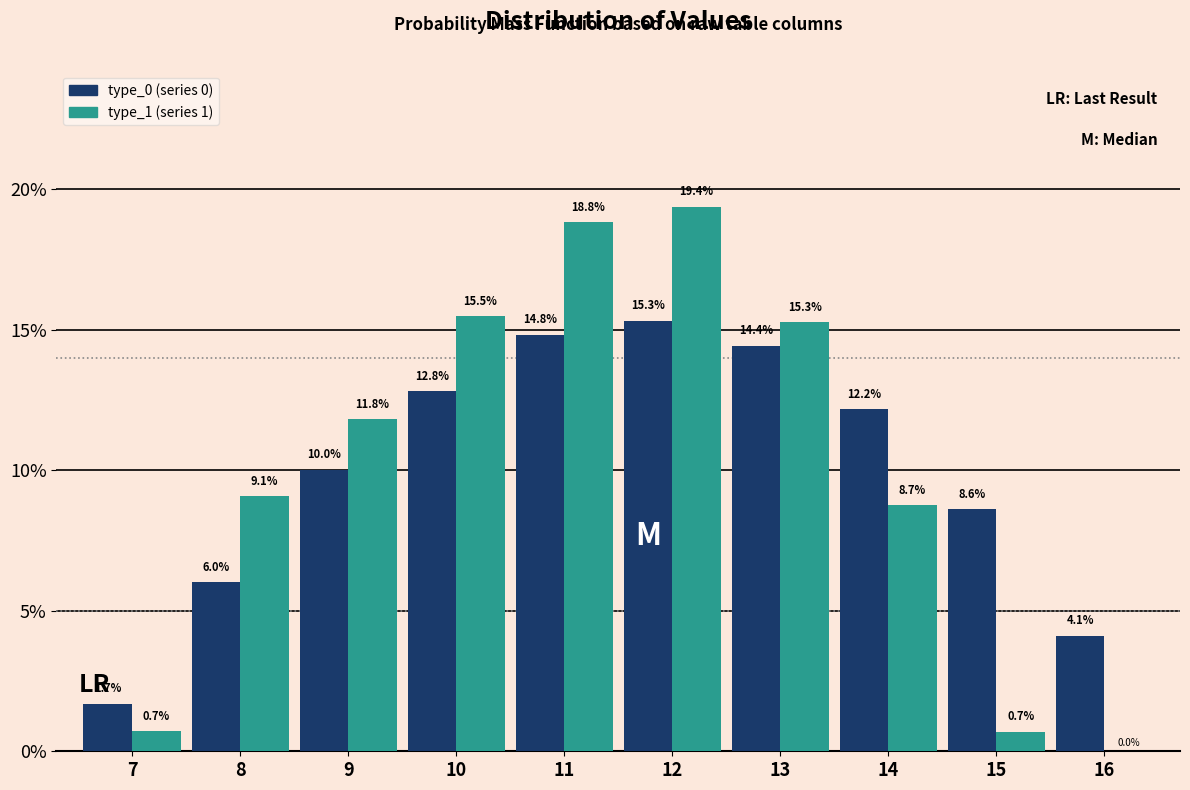

Reading left to right, what are all the values shown in this chart?

type_0: 7=1.7	8=6.0	9=10.0	10=12.8	11=14.8	12=15.3	13=14.4	14=12.2	15=8.6	16=4.1
type_1: 7=0.7	8=9.1	9=11.8	10=15.5	11=18.8	12=19.4	13=15.3	14=8.7	15=0.7	16=0.0